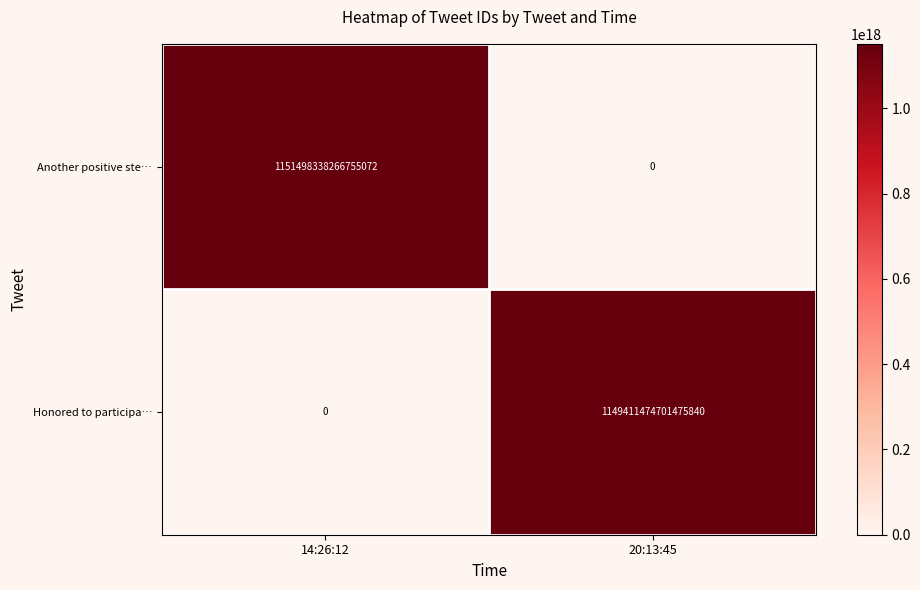

List the series in order of their peak value, lowest first.

Honored to participa…, Another positive ste…